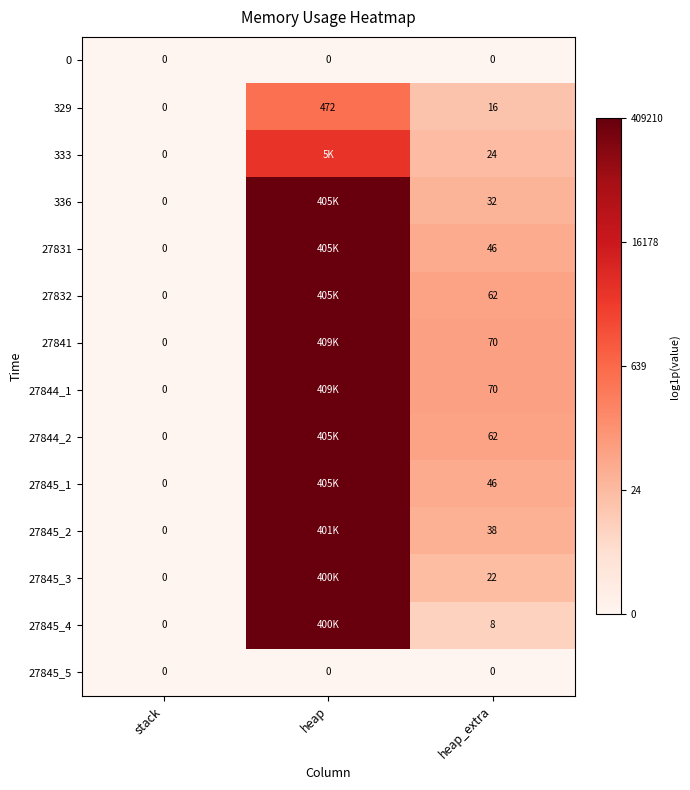

At how many categories does at least one series exceed 9?

1